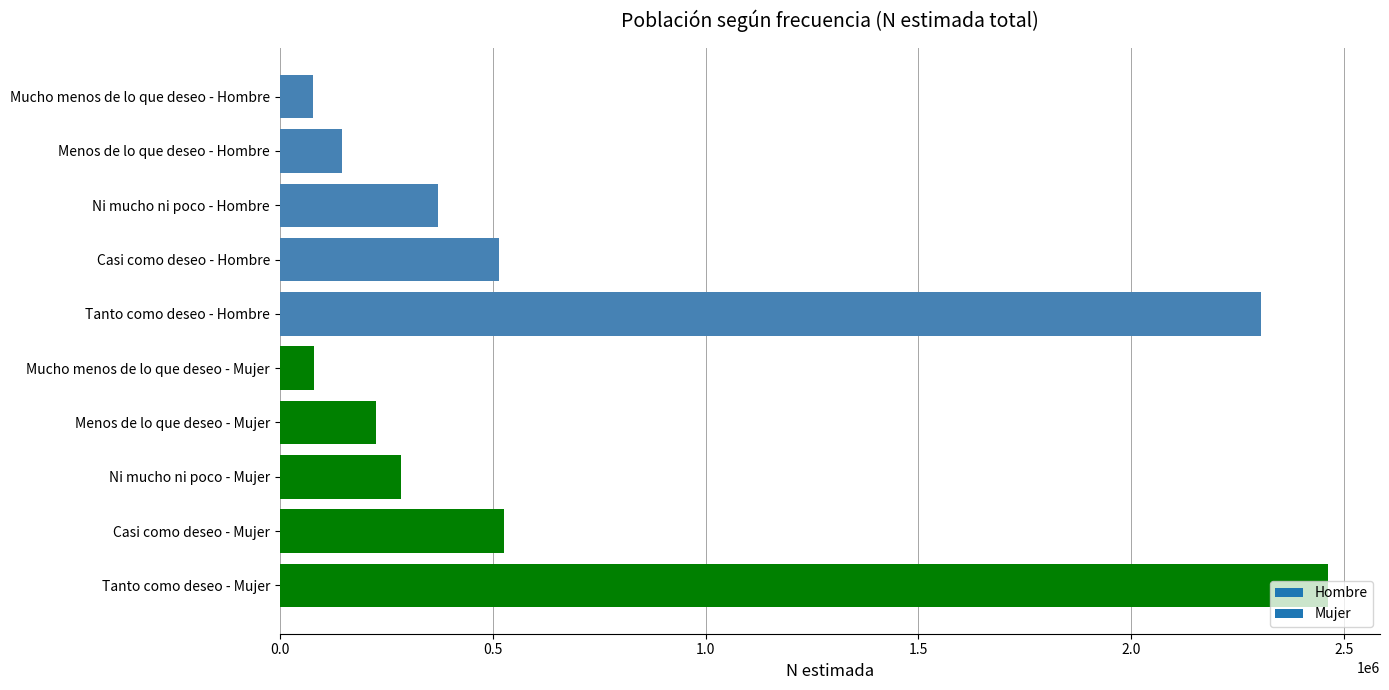

What is the maximum value shown in the chart?

2461023